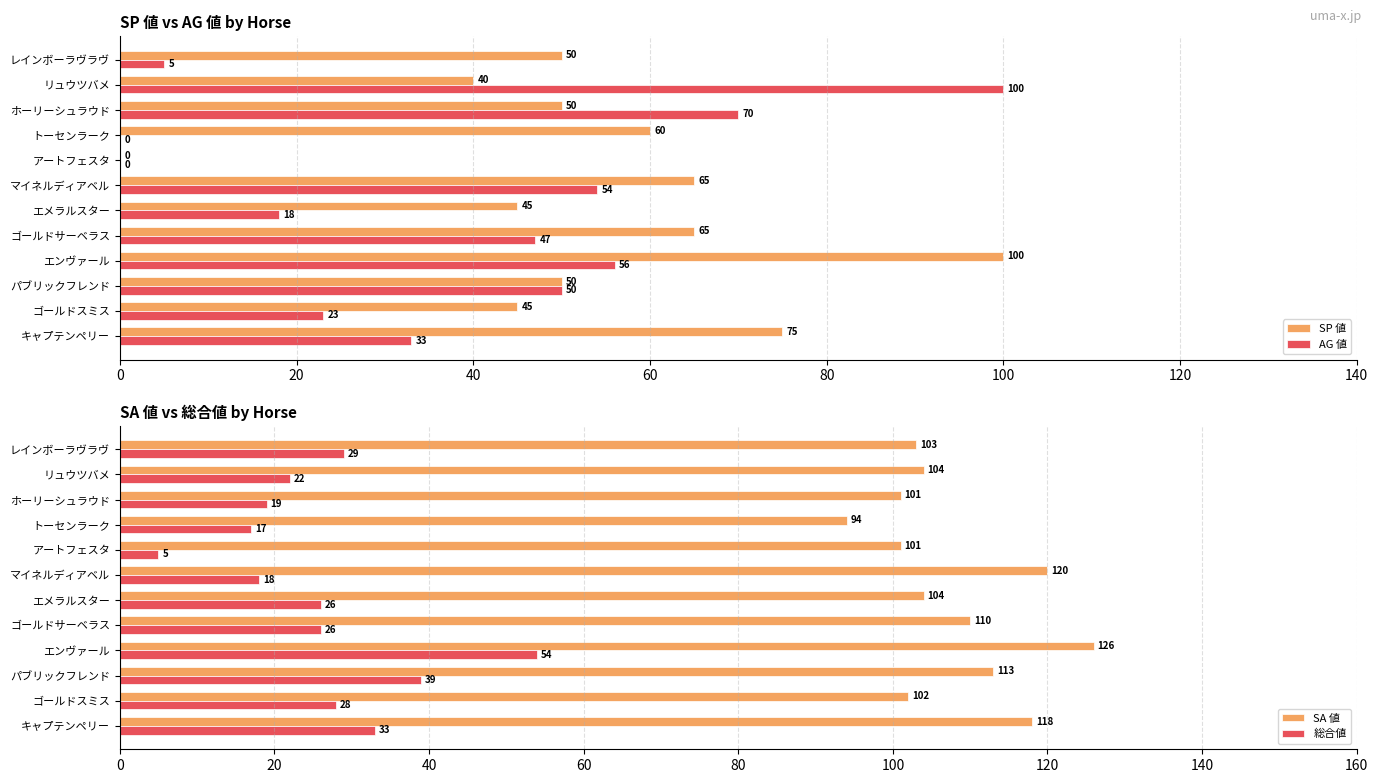

At how many categories does at least one series exceed 108?

5